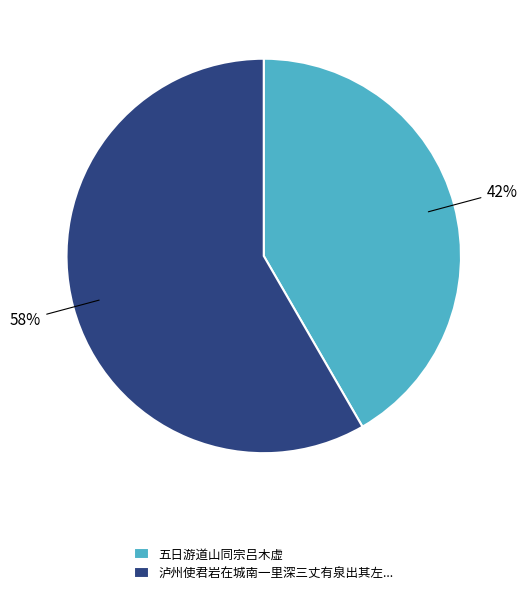

Rank the categories by value from lowest to highest.

五日游道山同宗吕木虚, 泸州使君岩在城南一里深三丈有泉出其左...